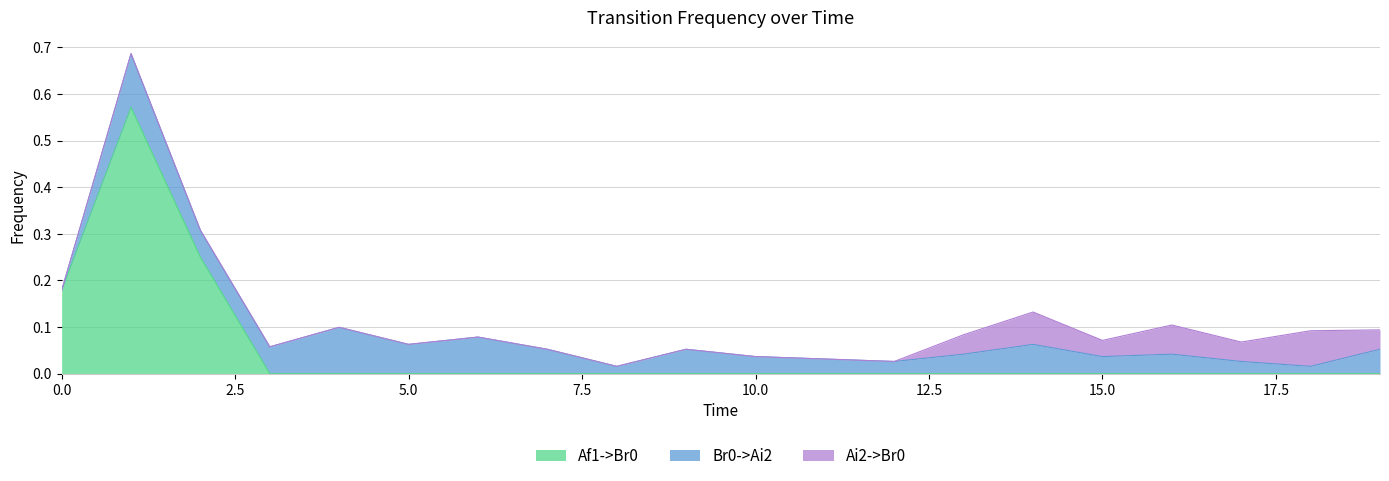

True or false: Af1->Br0 has more than 2 interior local peaks.

False